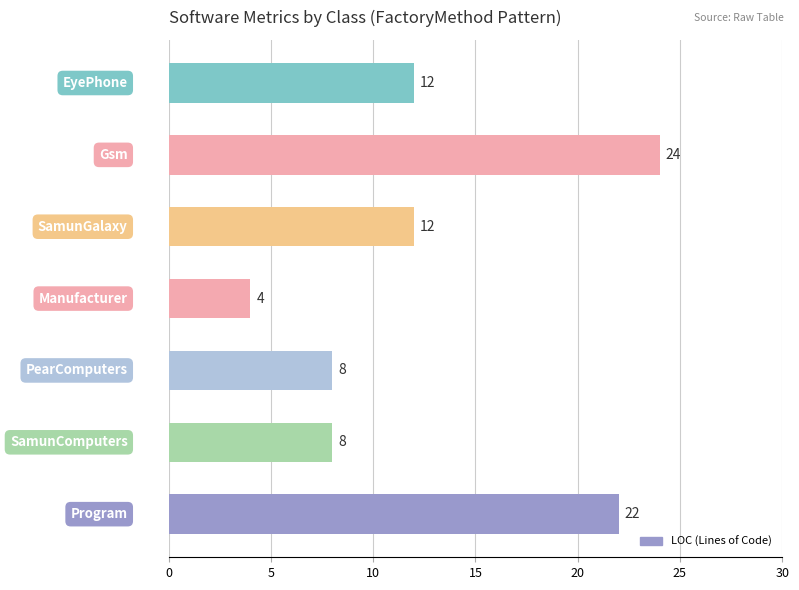

What is the average value?

13